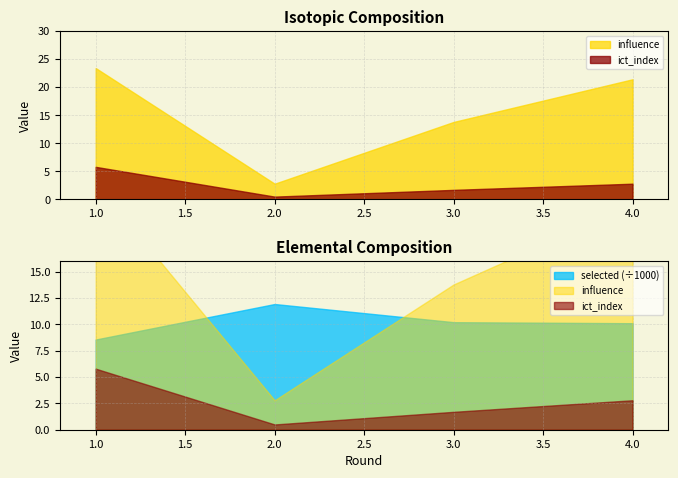

Rank the series by their maximum value, from highest to lowest.

selected, influence, ict_index